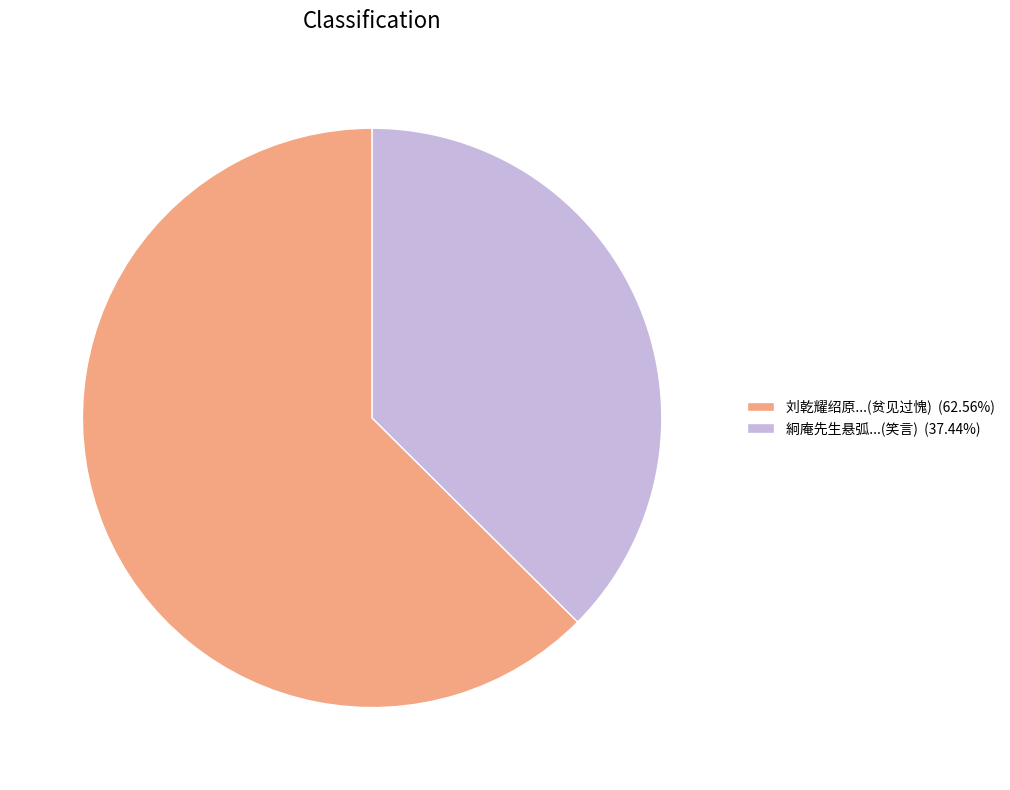

What is the ratio of the value at 刘乾耀绍原...(贫见过愧) (62.56%) to the value at 絅庵先生悬弧...(笑言) (37.44%)?

1.7